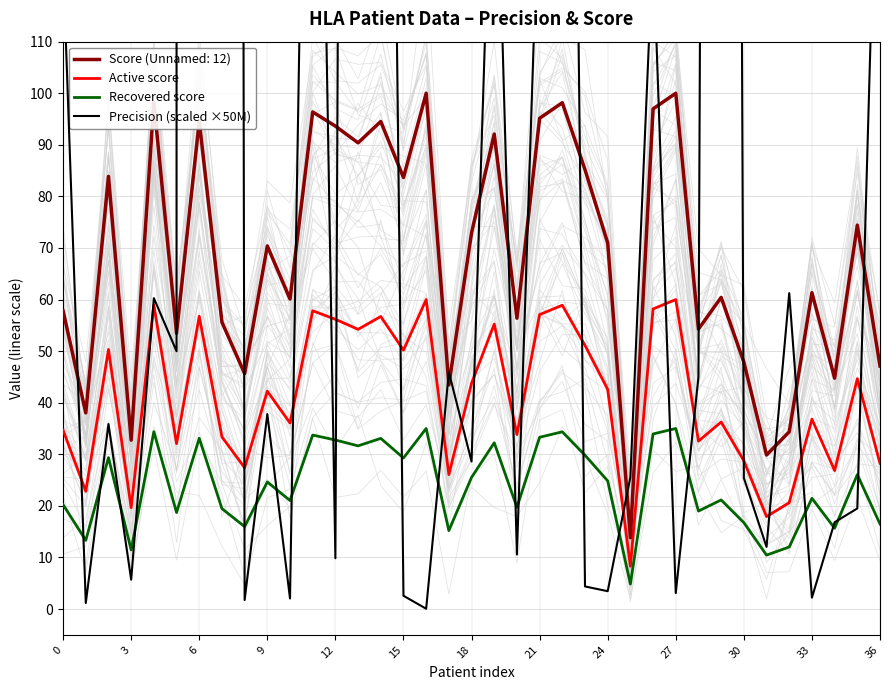

How many intersections are there between Precision (scaled ×50M) and Recovered score?

22